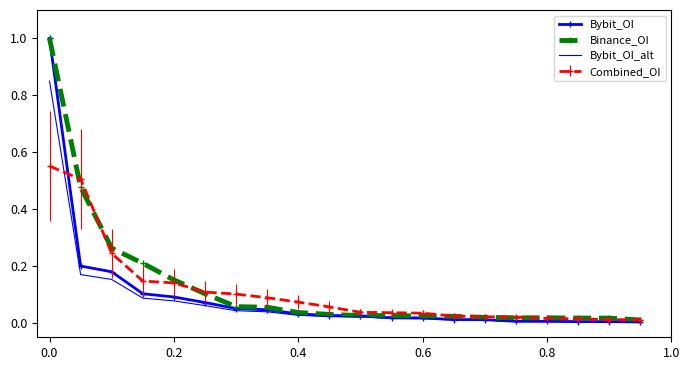

What is the maximum value shown in the chart?

1.0